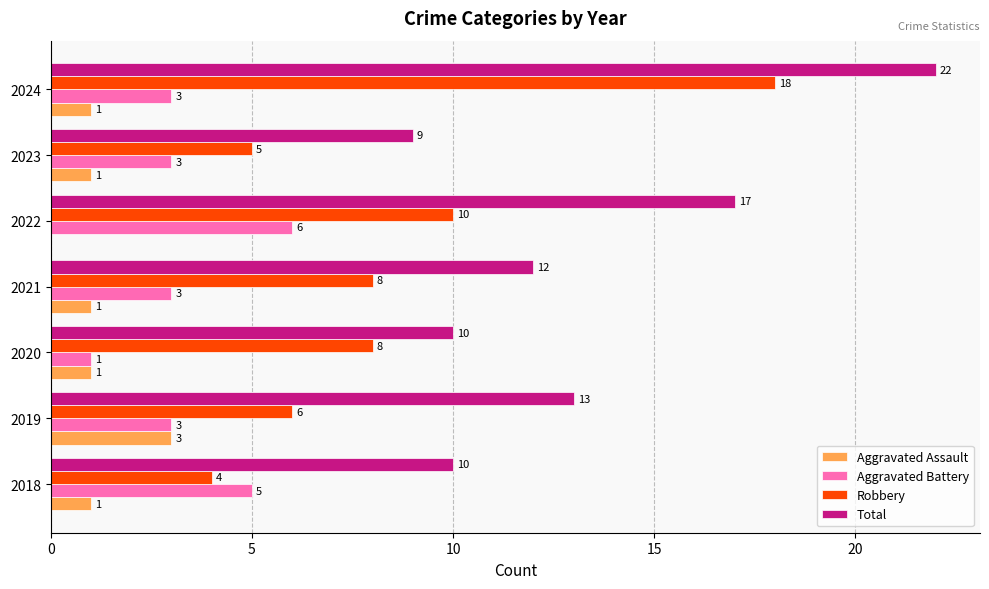

What is the sum of the Aggravated Assault values at 2019 and 2021?

4